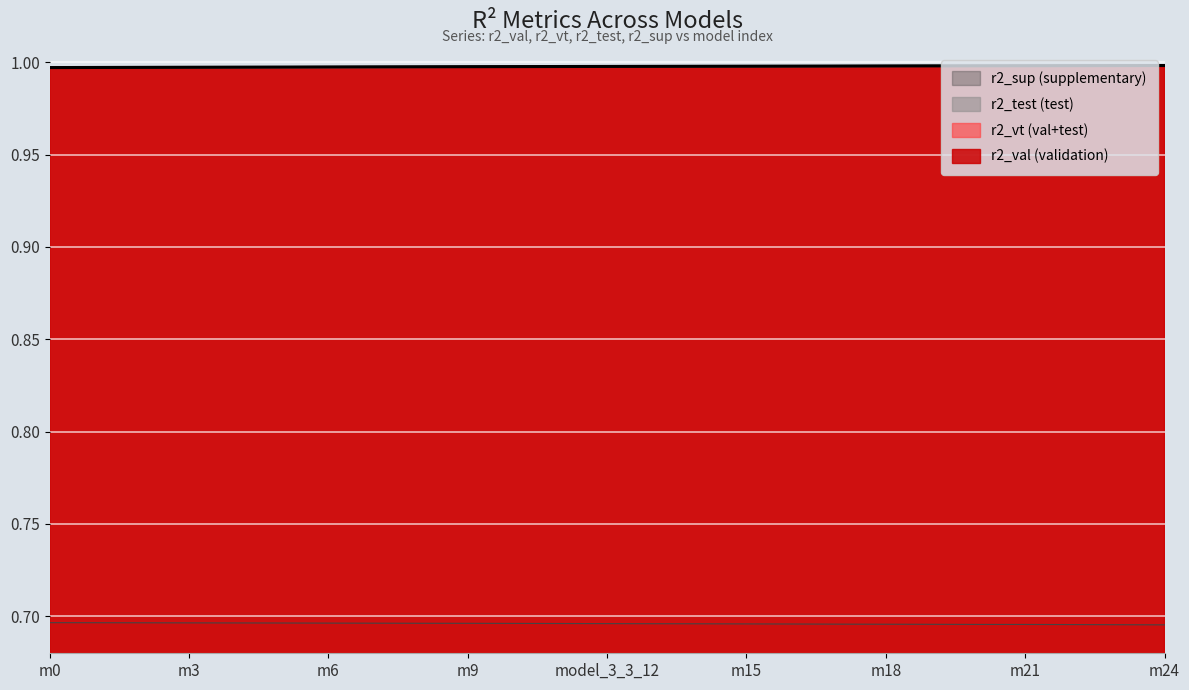

True or false: r2_vt (val+test) and r2_sup (supplementary) cross at least once.

False